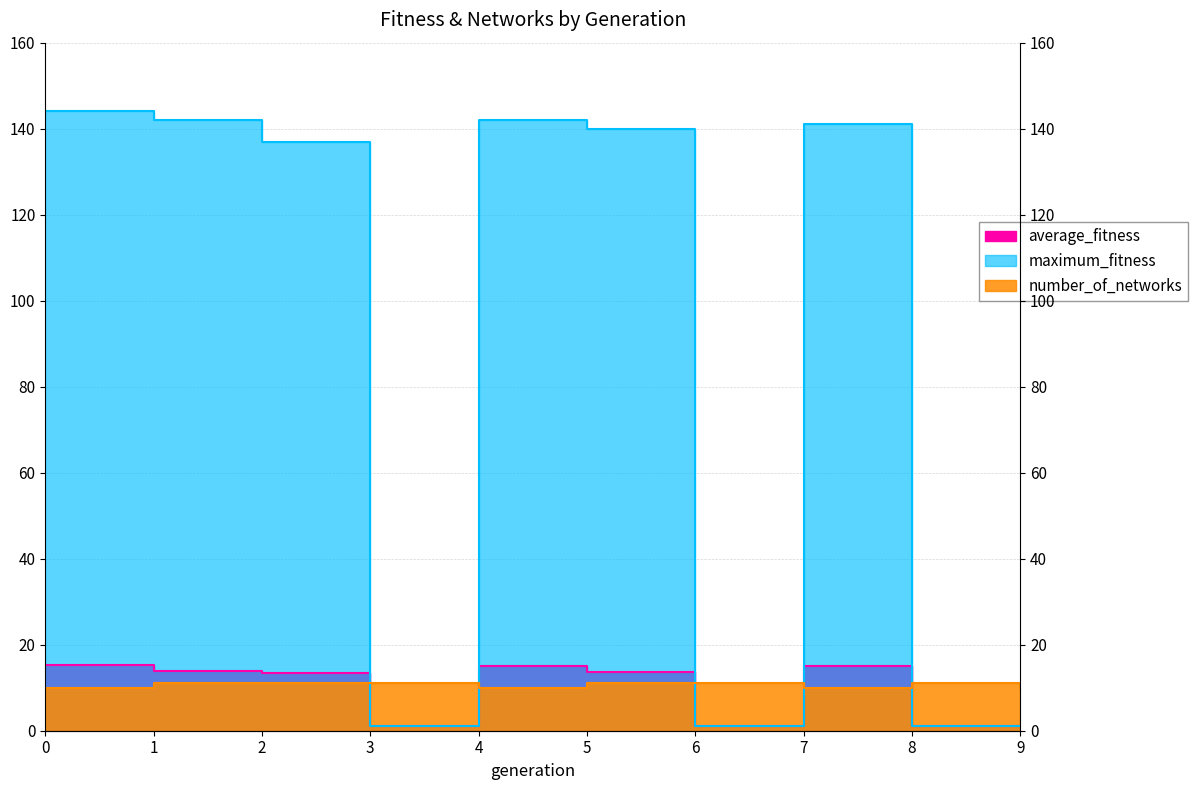

What is the difference between the maximum and minimum values in the average_fitness series?

14.3